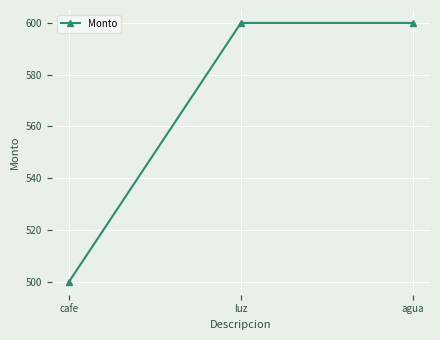

What is the approximate value at luz?

600